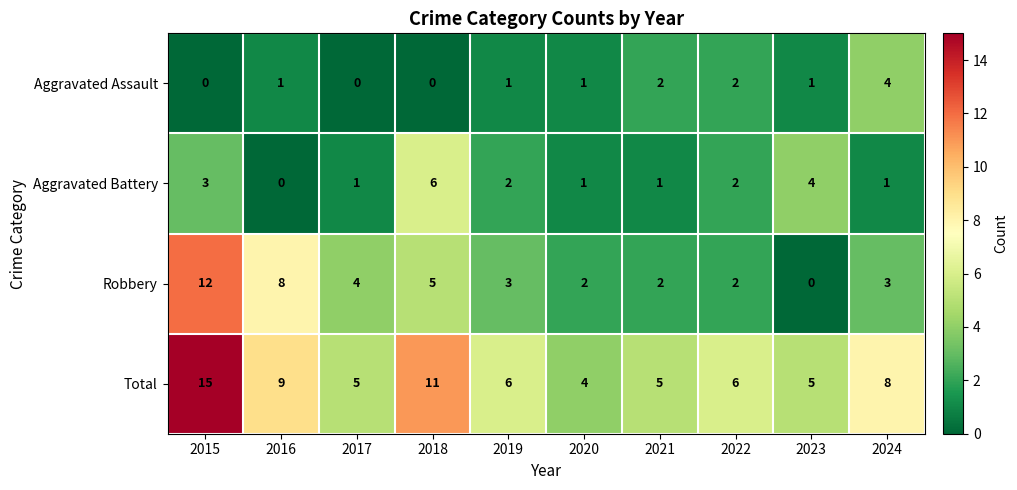

Is it true that Total equals 14 at 2016?

False